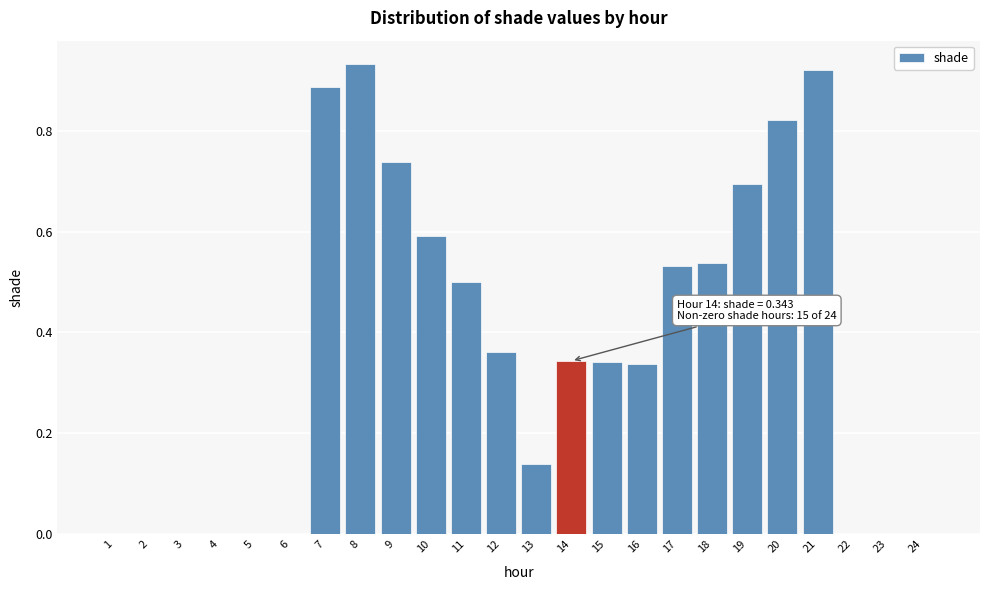

Which has a higher value, 11 or 15?

11